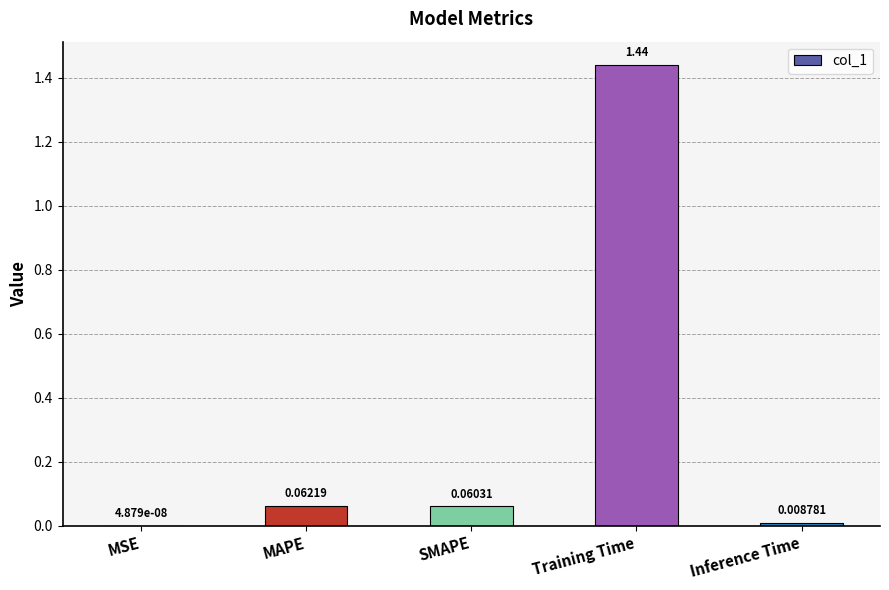

What is the change in value from MSE to MAPE?

+0.1